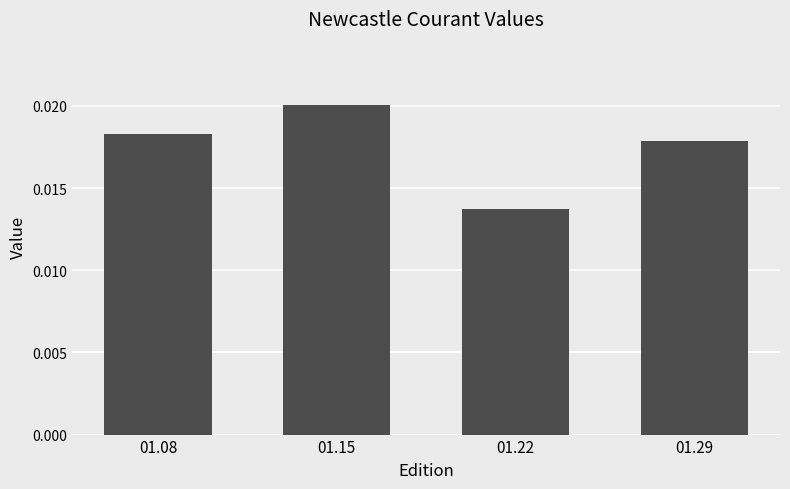

How many values are between 0 and 1?

4